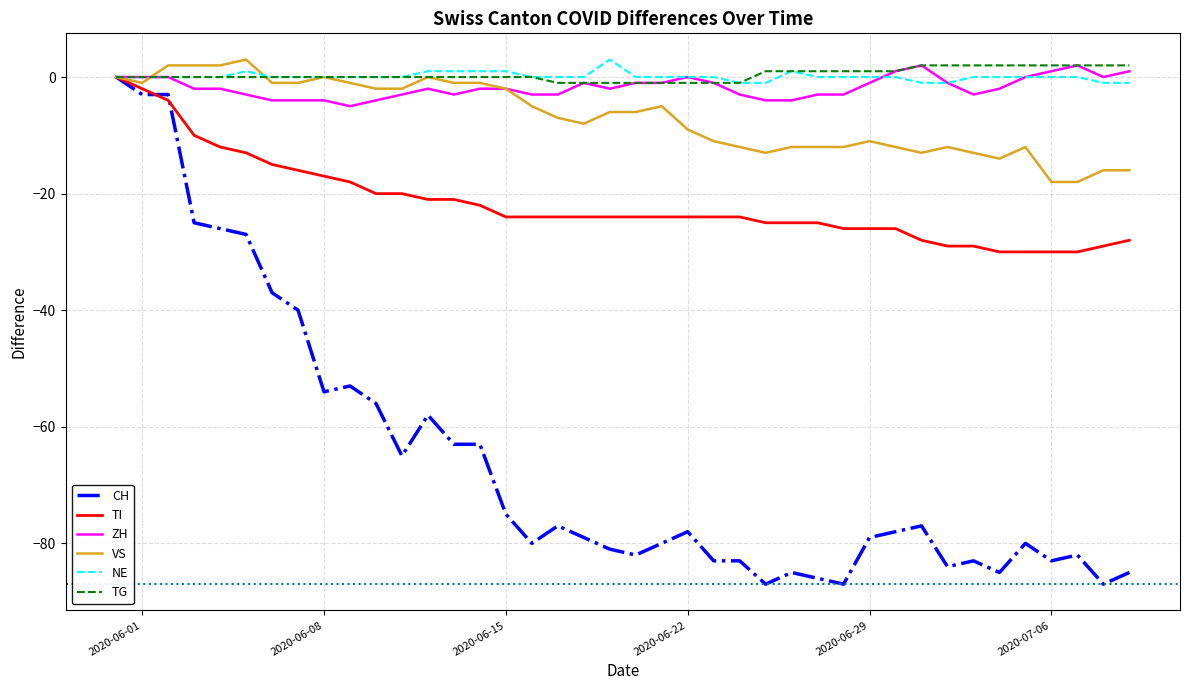

What is the lowest value of the ZH series?

-5